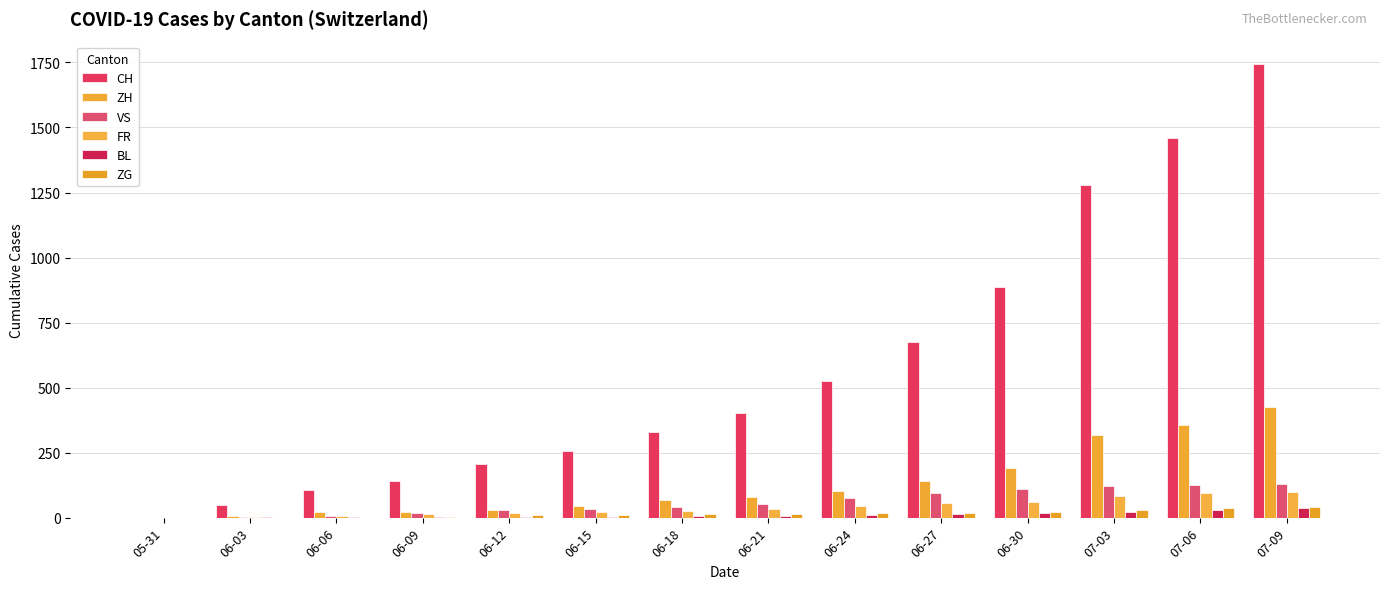

Are the bars grouped side by side (vs. stacked)?

Yes